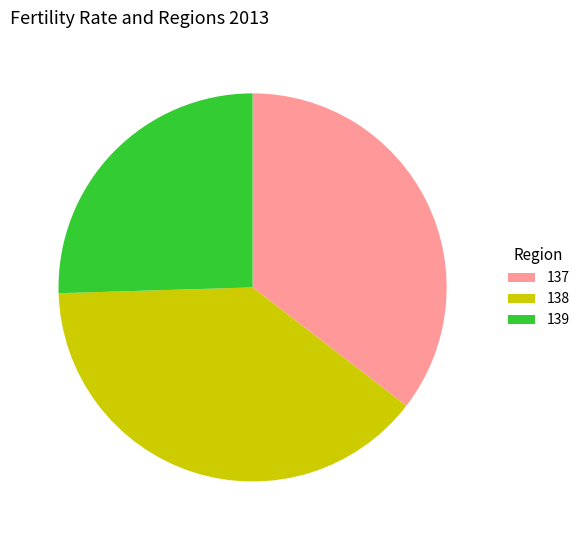

The 138 slice represents 39% of the pie. True or false?

True